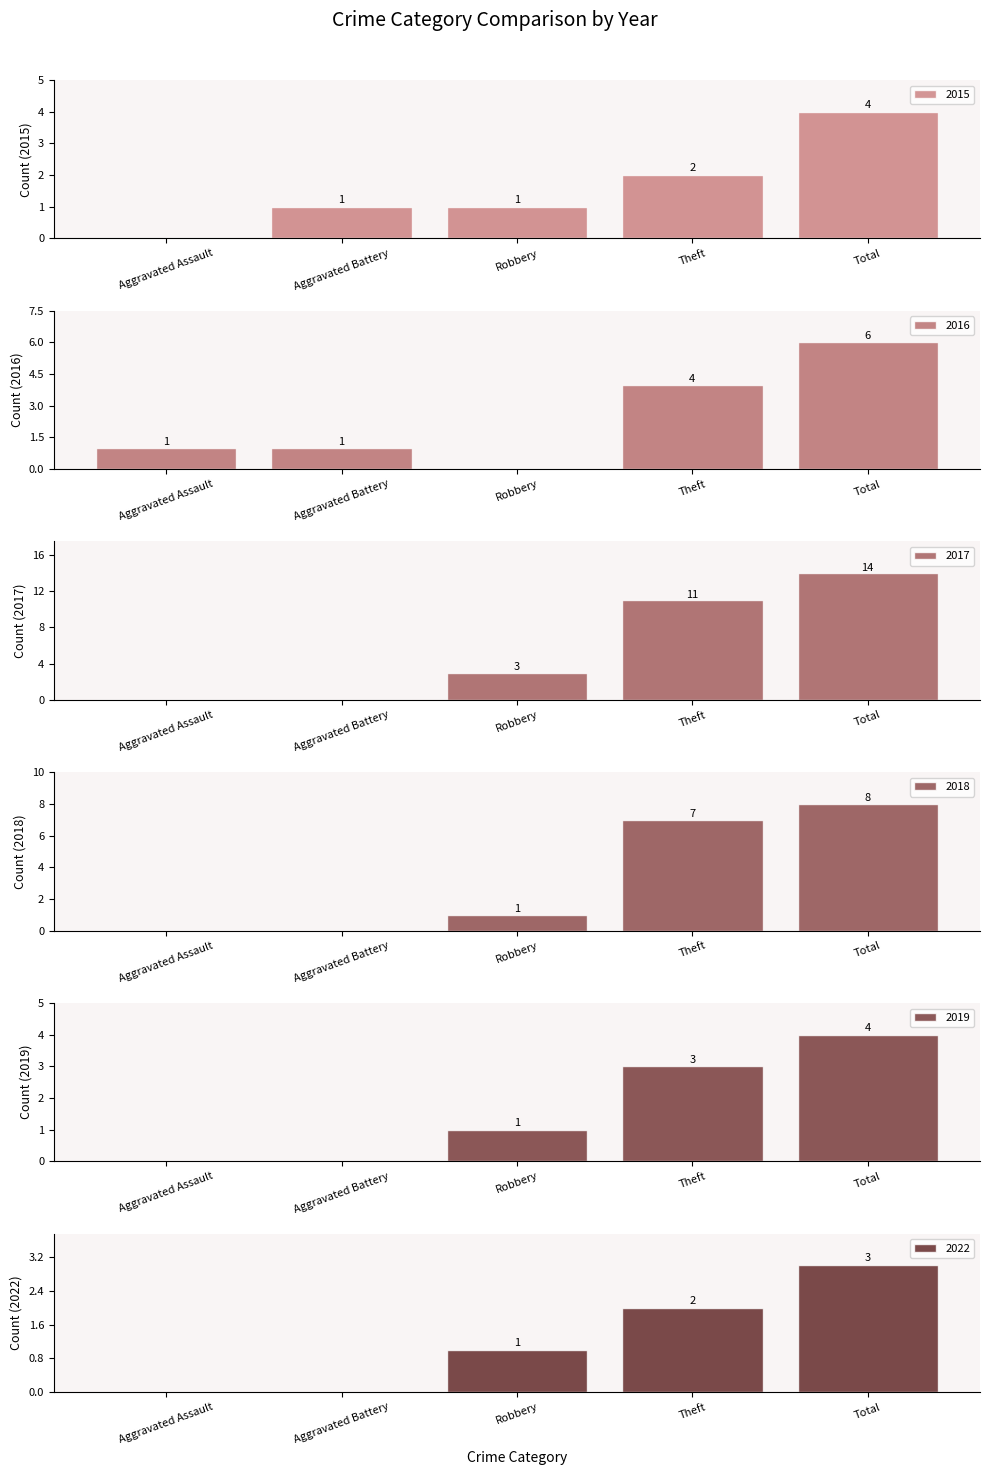

What is the total value across all series at Aggravated Assault?

1